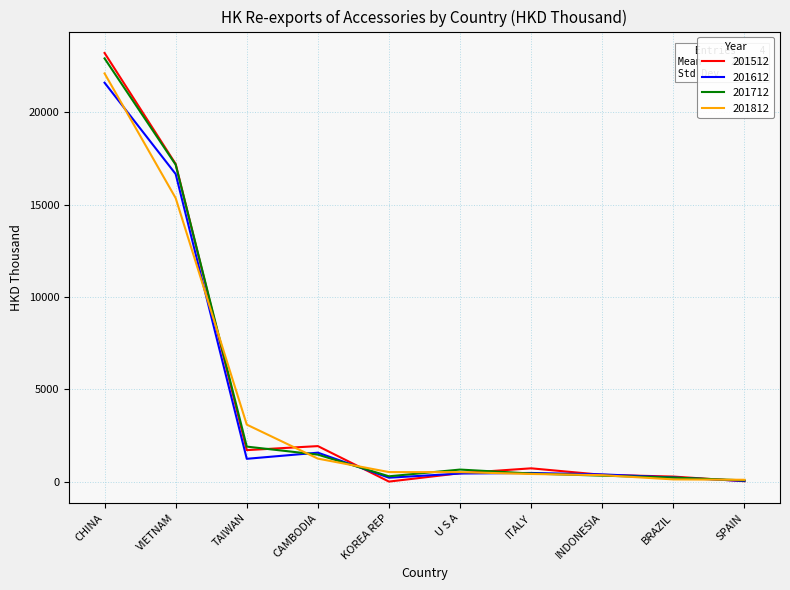

Does the chart have visible grid lines?

Yes